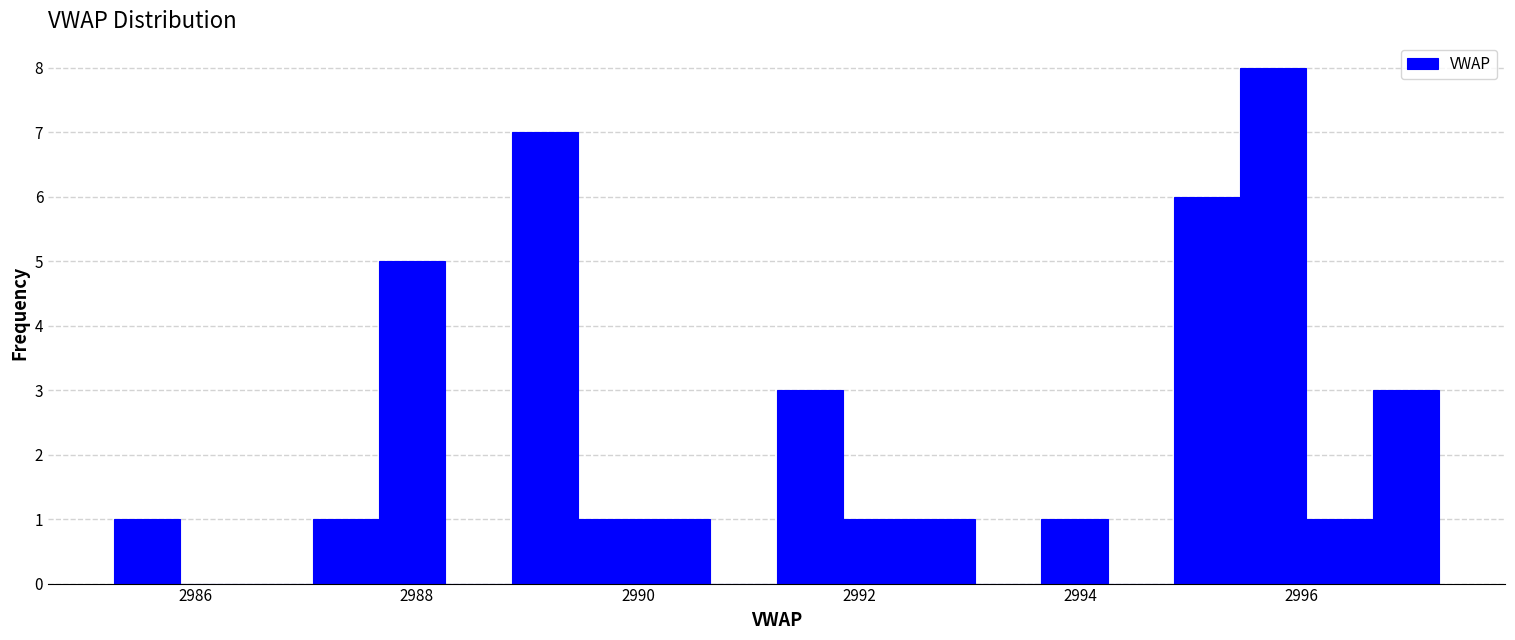

Read against the x-axis, roughly where is the centre of the tallest bar?

2995.8